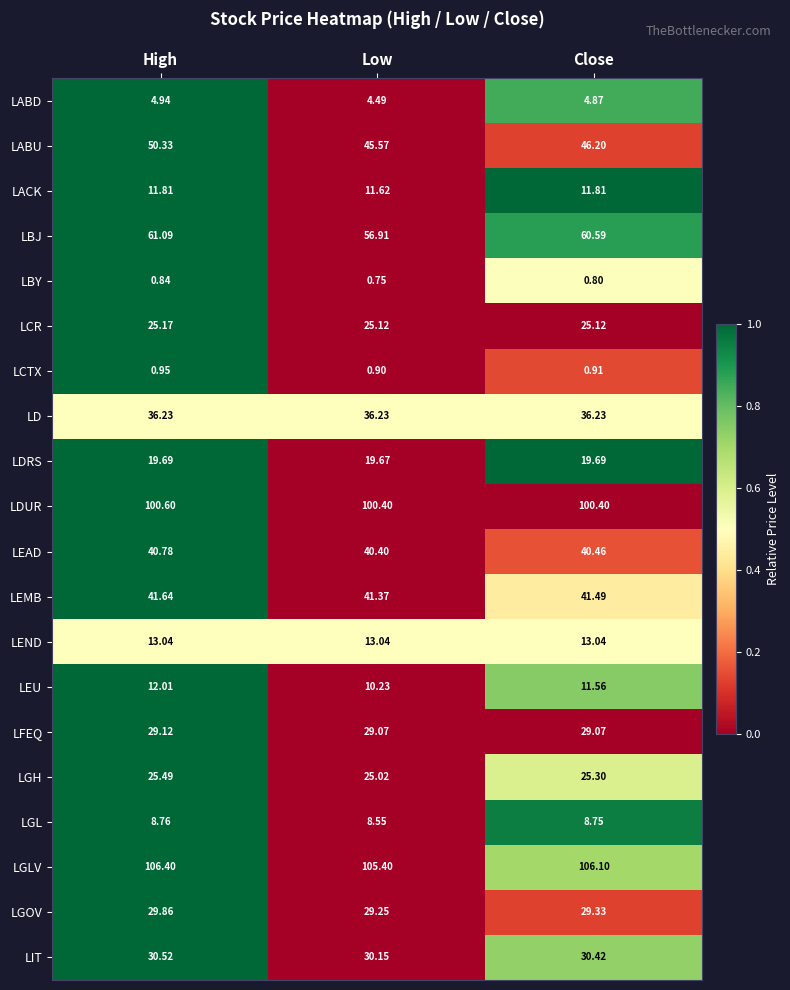

What is the maximum value shown in the chart?

106.4